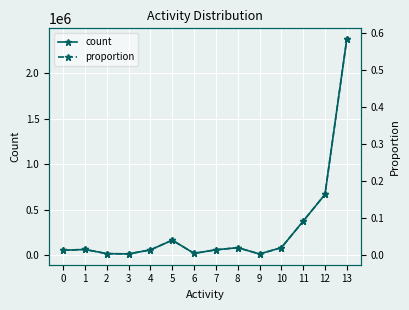

True or false: count and proportion intersect in this chart.

False